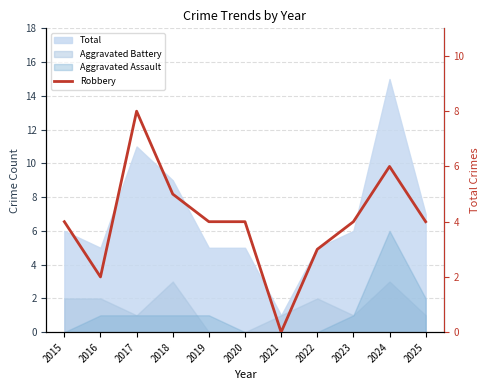

What is the average value?

4